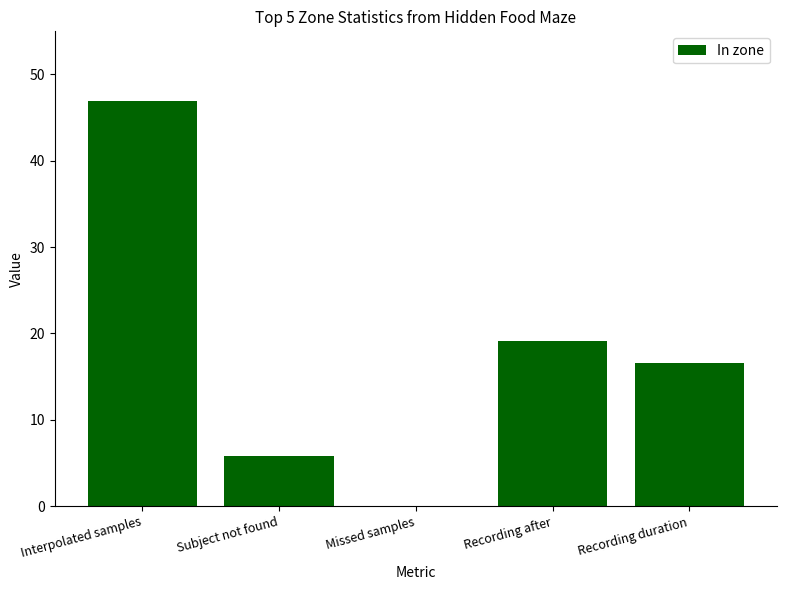

Count the number of categories in the chart.

5